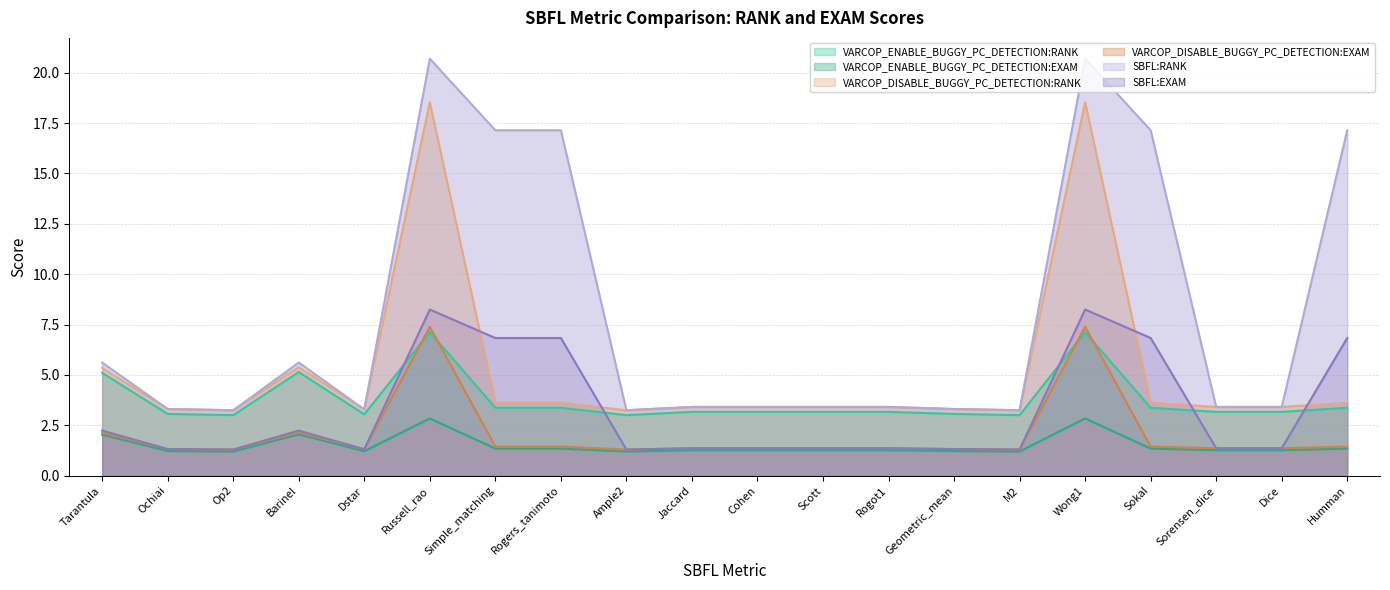

True or false: SBFL:RANK and VARCOP_DISABLE_BUGGY_PC_DETECTION:RANK cross at least once.

False